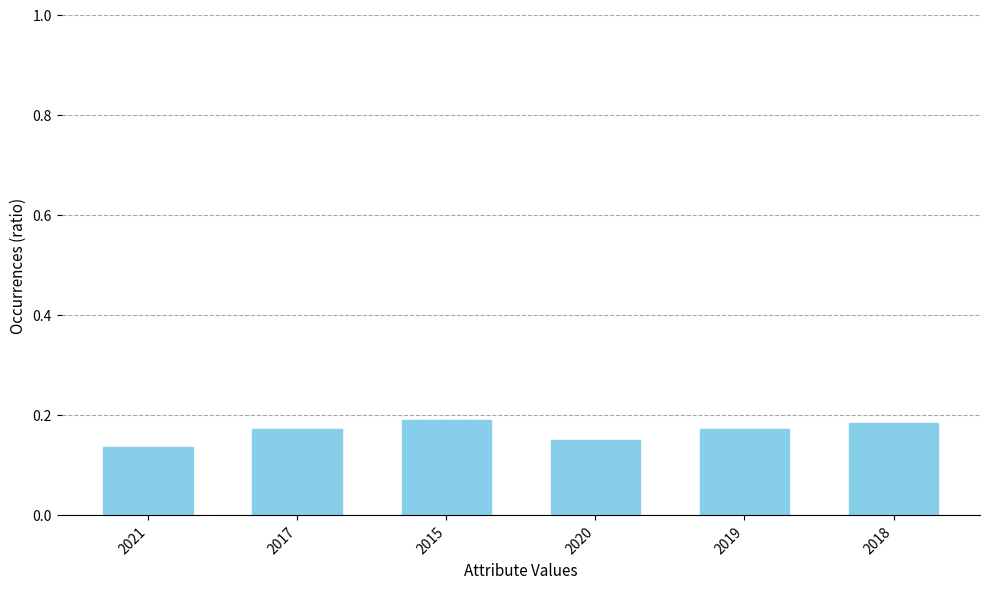

What position from the left is 2019?

5